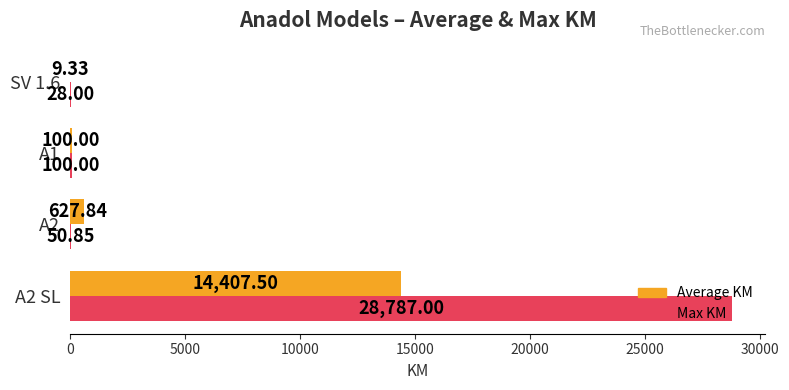

What is the total value across all series at A2?

678.7